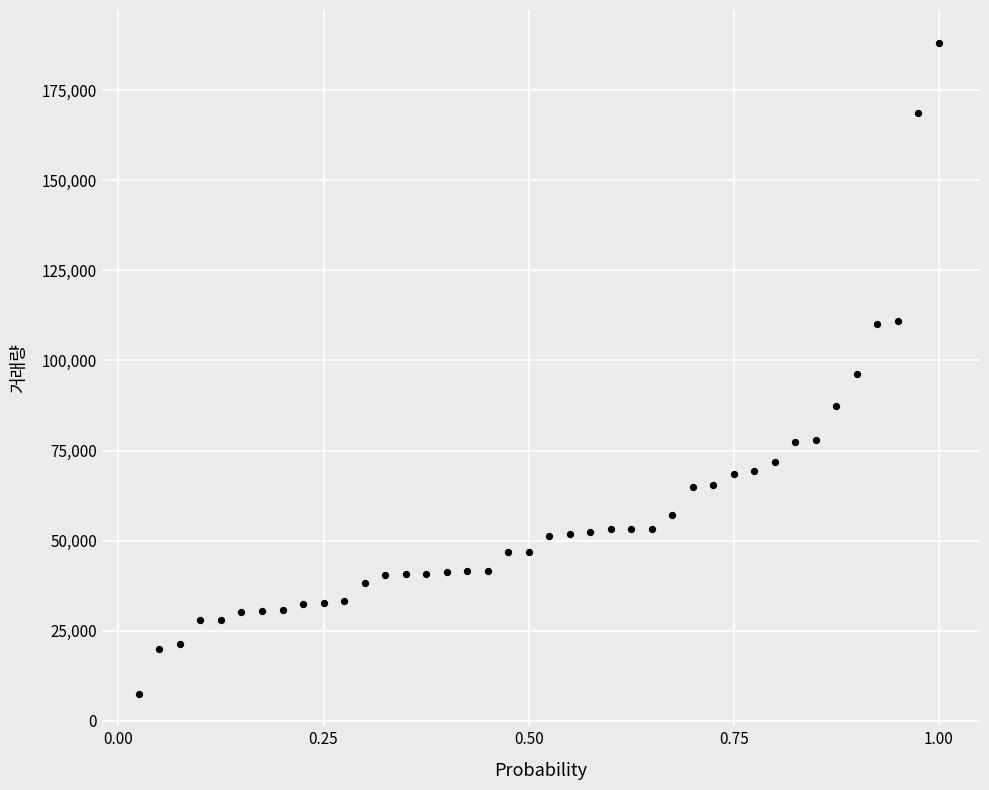

What is the range of Y values (max minus min)?

180762